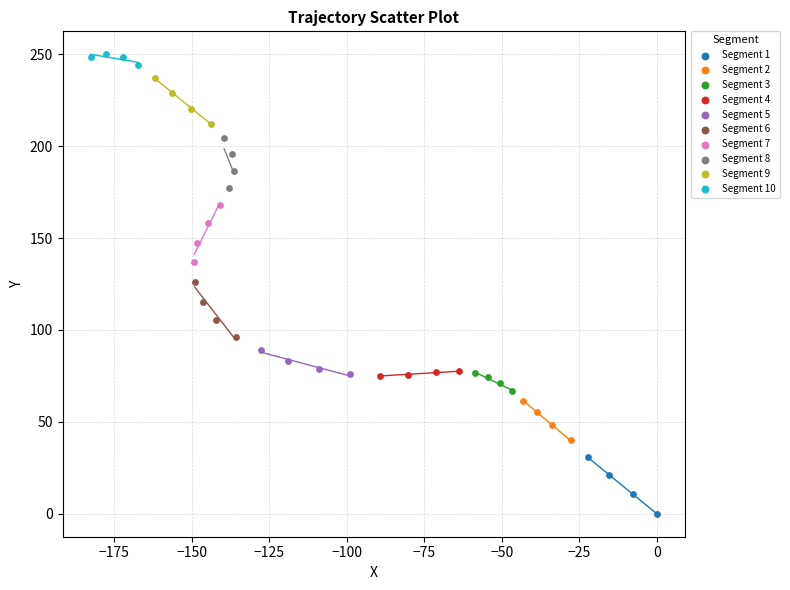

Which series has the widest spread of Y values?

Segment 7